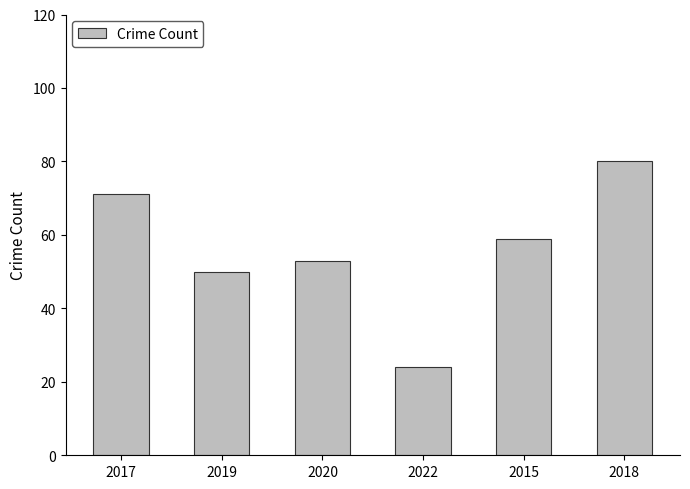

Reading left to right, transcribe all the data shown in this chart.

71	50	53	24	59	80